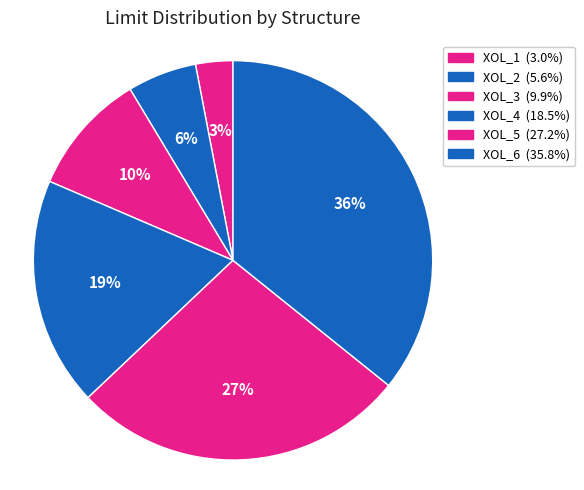

To the nearest percent, what percentage of the pie is XOL_4?

19%